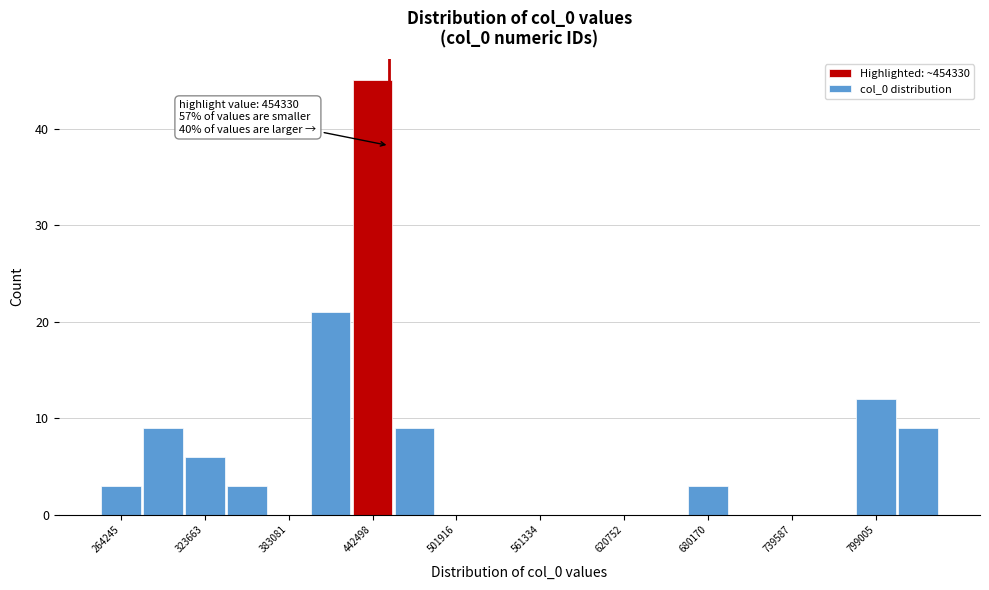

Around what value on the x-axis is the tallest bar? Give the approximate position of its centre, as read against the axis.

440000